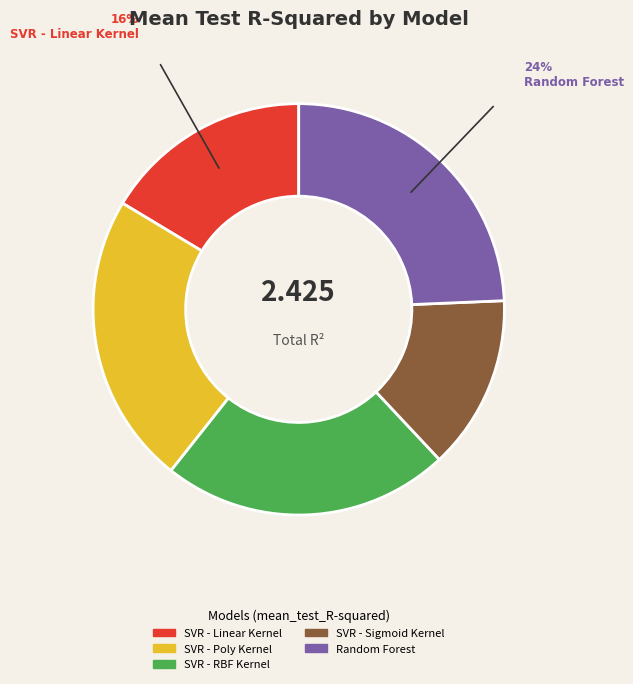

Is there any slice that represents more than half of the pie?

No